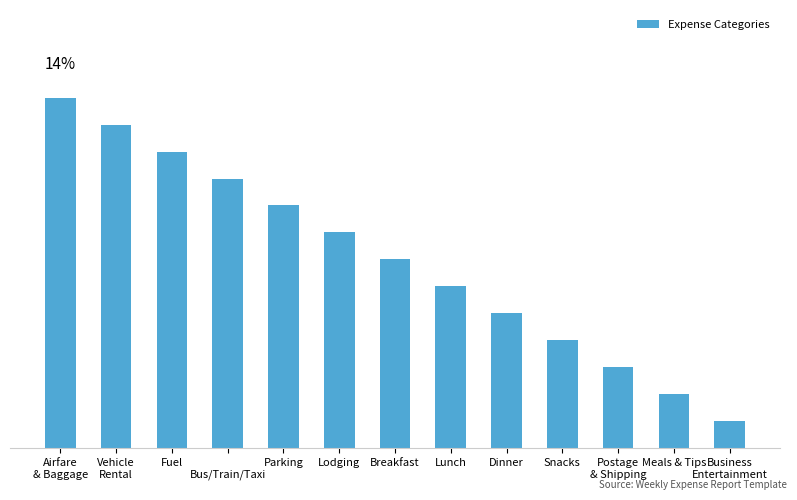

Are the bars horizontal?

No